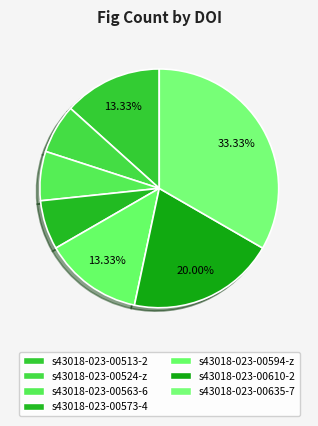

How many slices are in this pie chart?

7